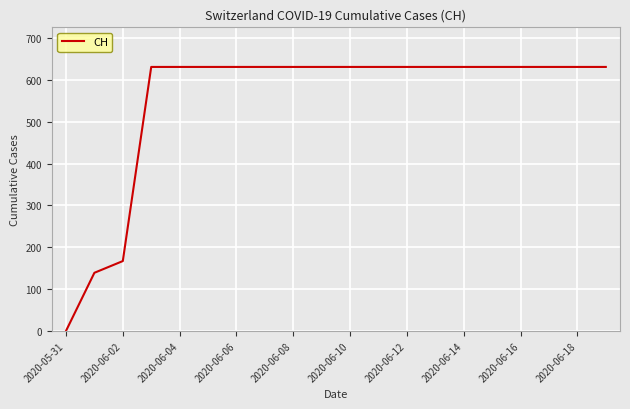

Reading right to left, transcribe all the data shown in this chart.

631	631	631	631	631	631	631	631	631	631	631	631	631	631	631	631	631	167	139	0